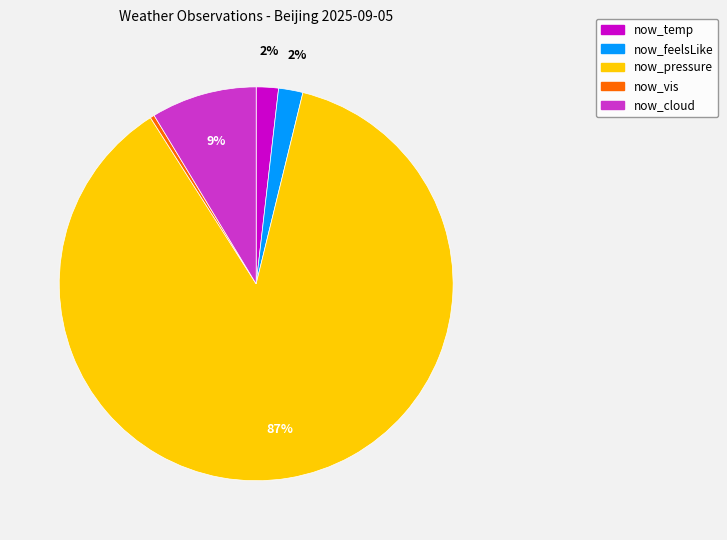

Is there a majority slice in this chart?

Yes